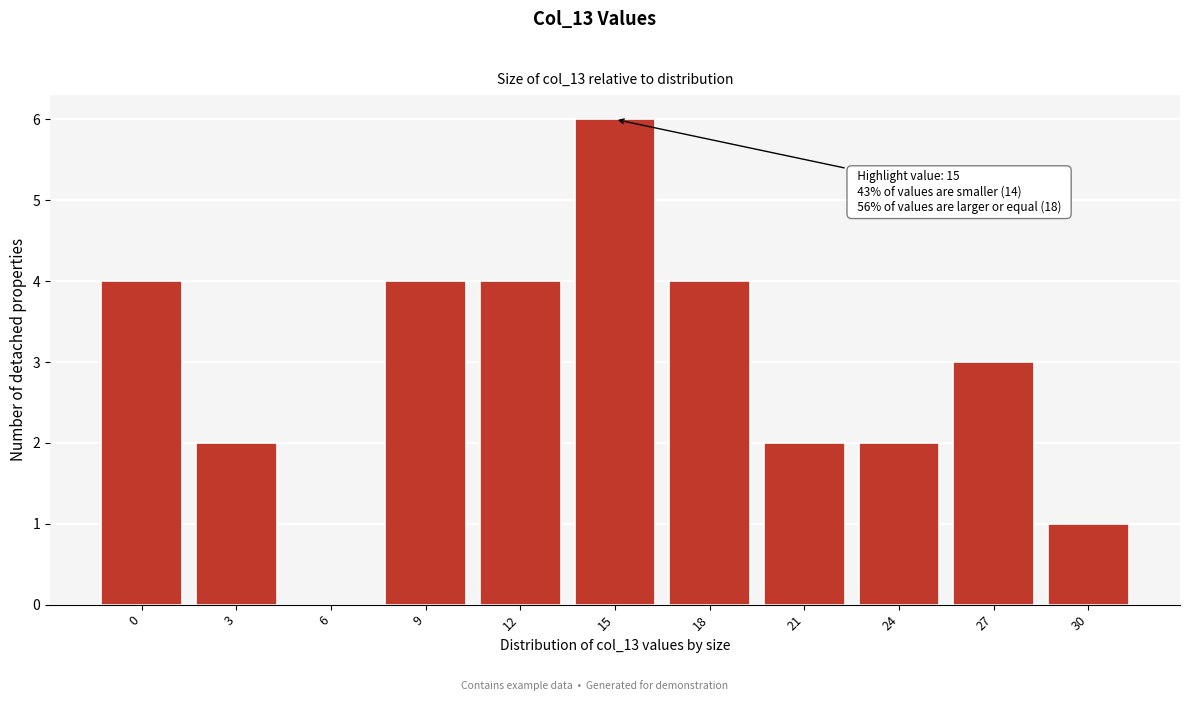

Reading left to right, transcribe all the data shown in this chart.

0=4	3=2	6=0	9=4	12=4	15=6	18=4	21=2	24=2	27=3	30=1